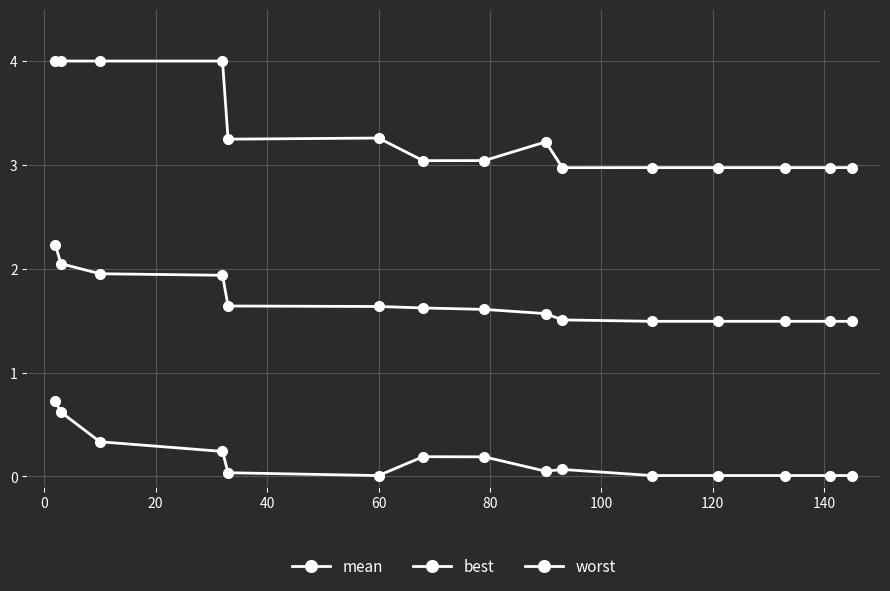

Rank the series by their maximum value, from lowest to highest.

best, mean, worst